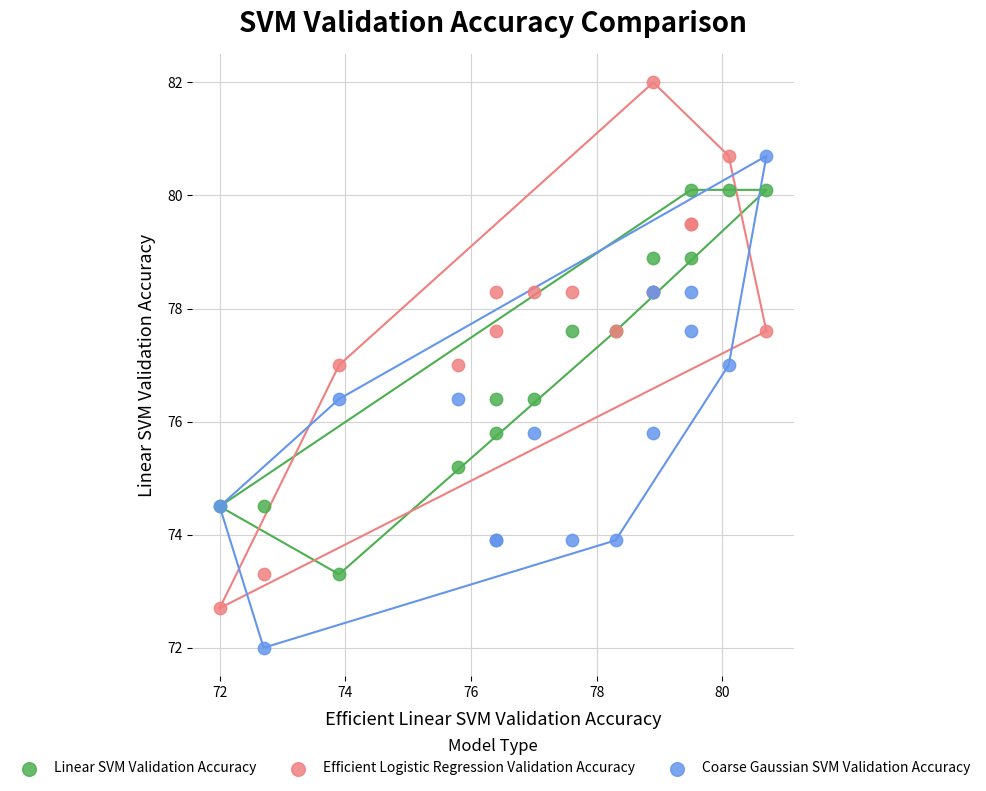

What is the X range (max minus min) for the scatter plot?

8.7